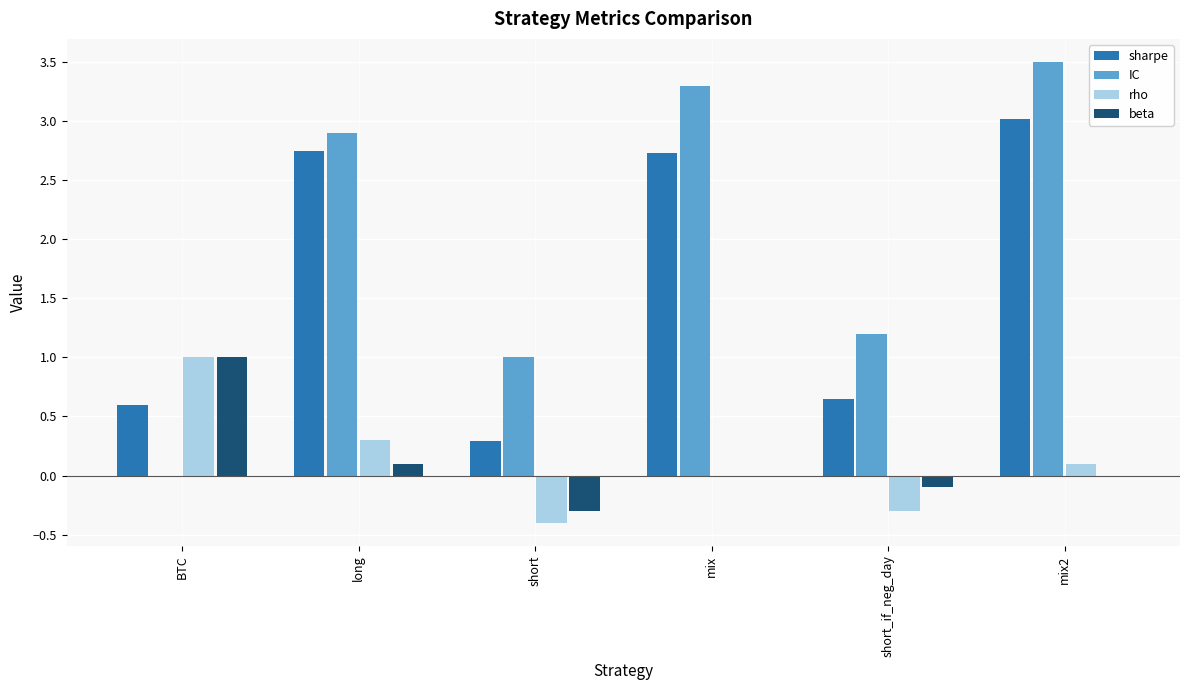

What is the average value of the sharpe series?

1.7